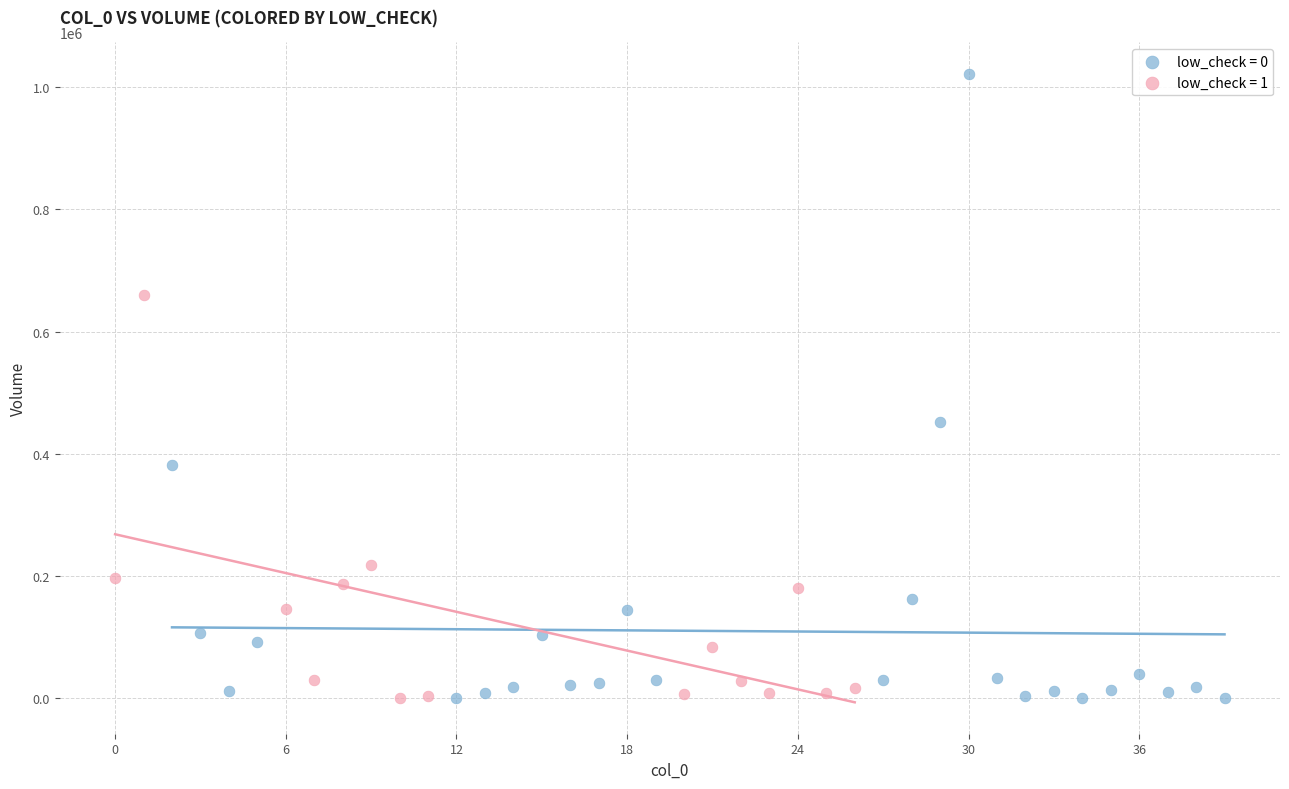

Which series reaches the maximum Y coordinate?

low_check = 0